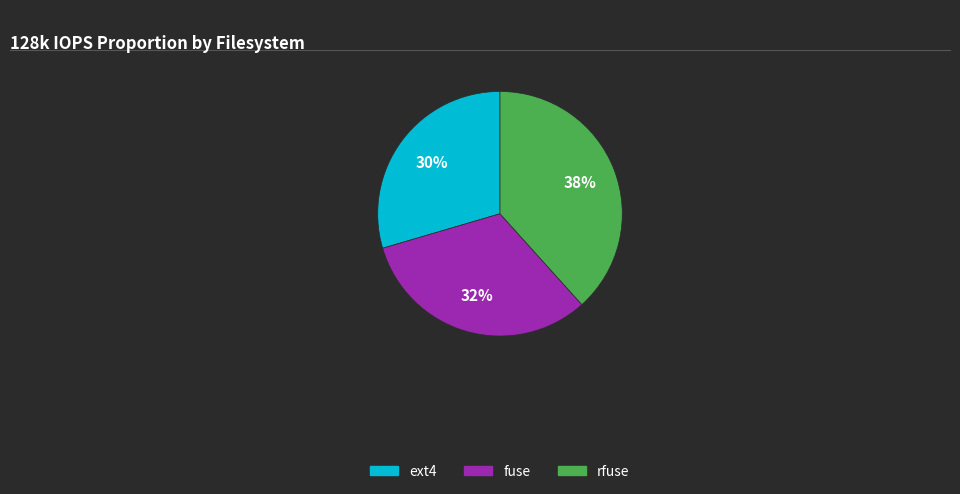

To the nearest percent, what percentage of the pie is rfuse?

38%